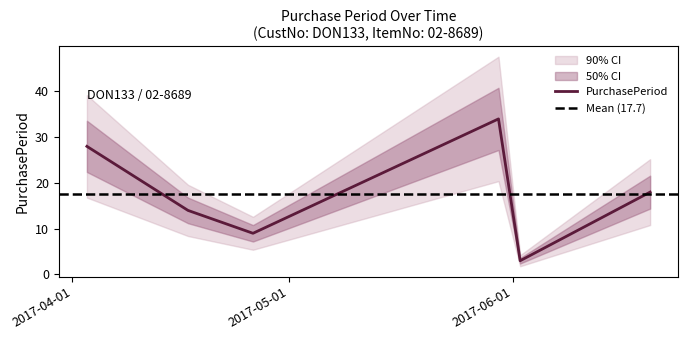

What position from the right is 2017-04-03?

6